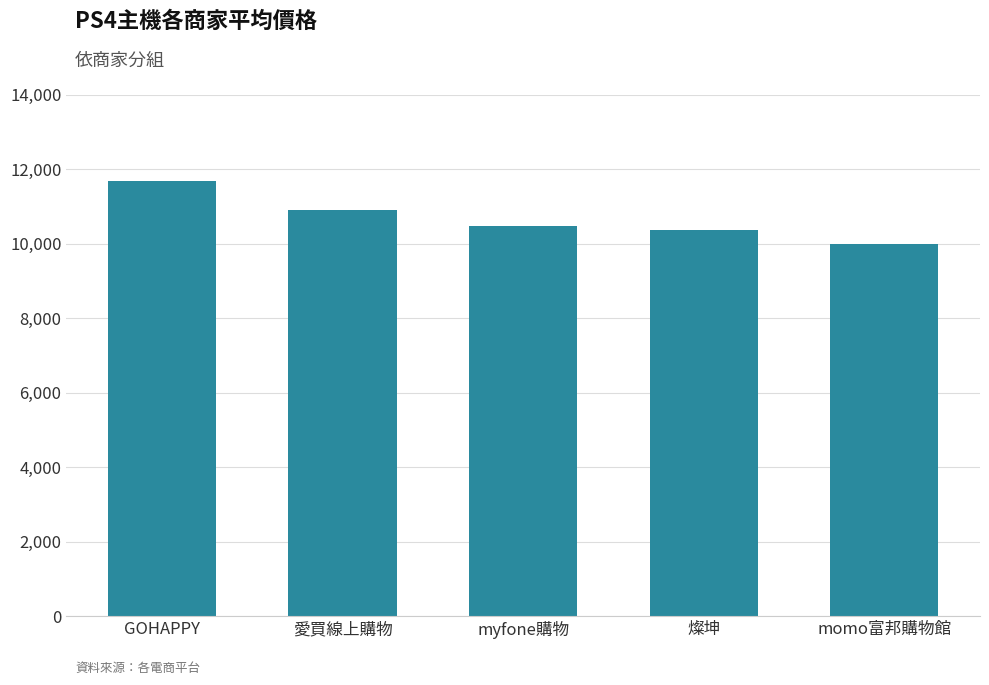

What is the change in value from 愛買線上購物 to myfone購物?

-431